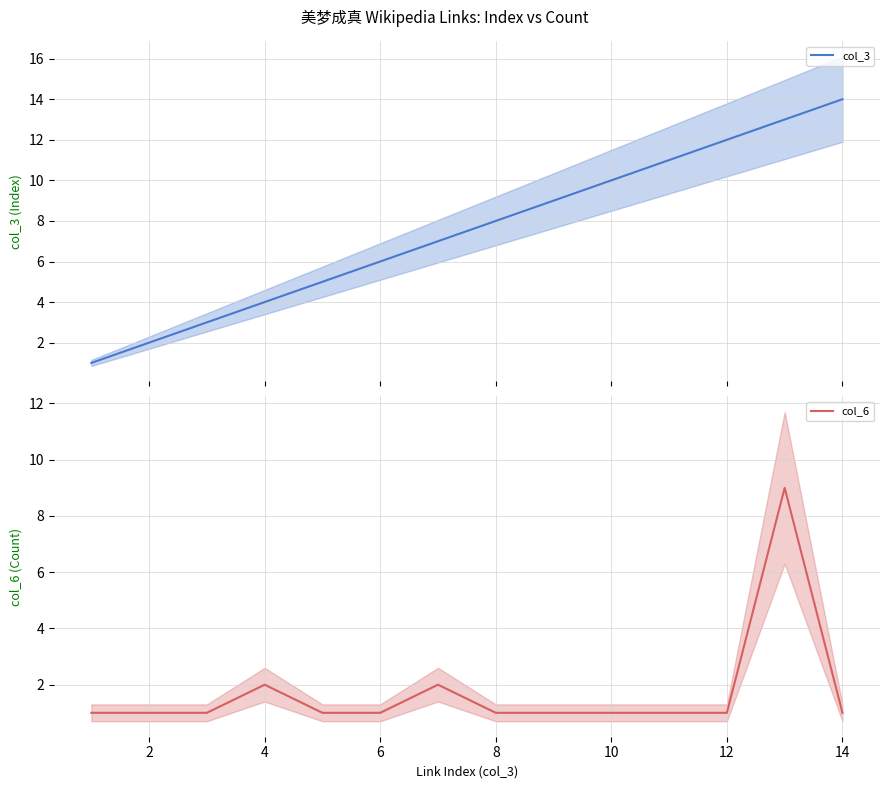

The col_6 series shows 0 at 2. True or false?

False